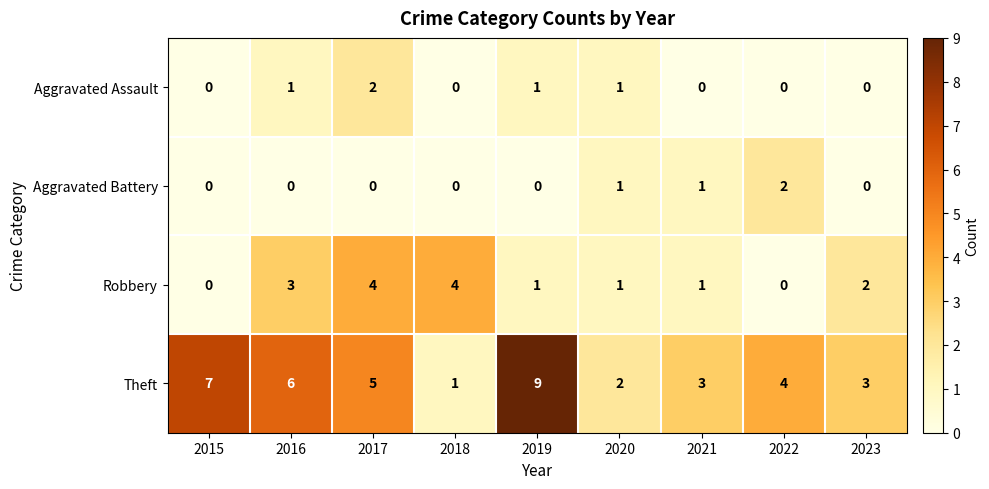

What is the difference between the maximum and minimum values in the Robbery series?

4